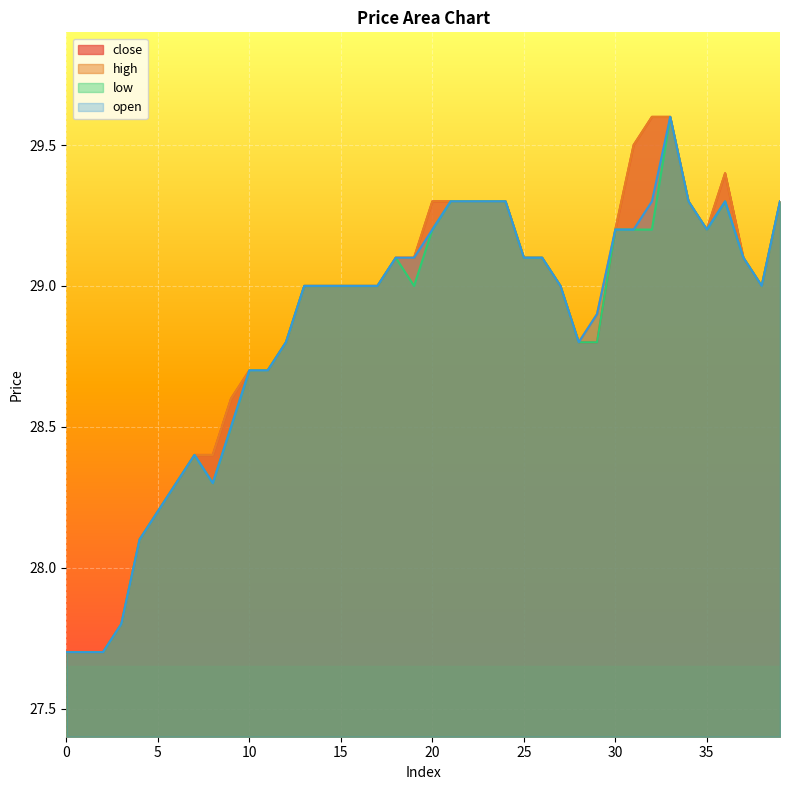

How many interior local peaks does the high series have?

1